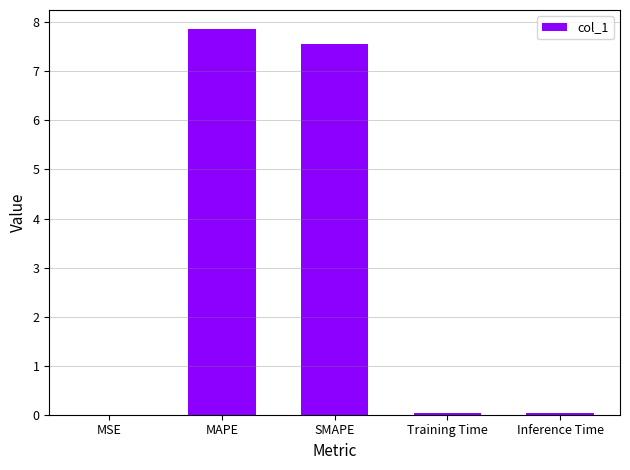

Is it true that the value at SMAPE is 7.6?

True